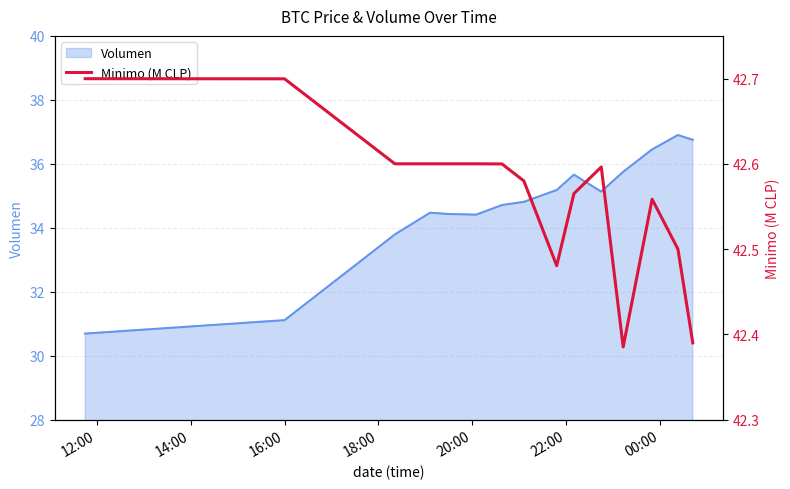

What is the maximum value shown in the chart?

42.7